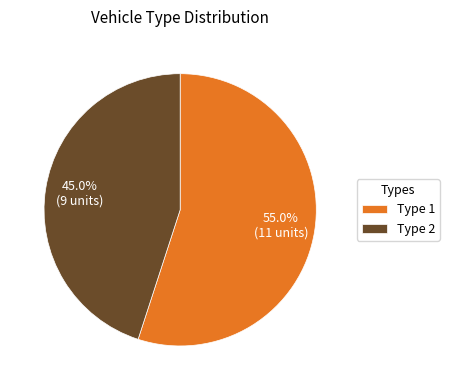

Is Type 1 the majority of the pie?

Yes